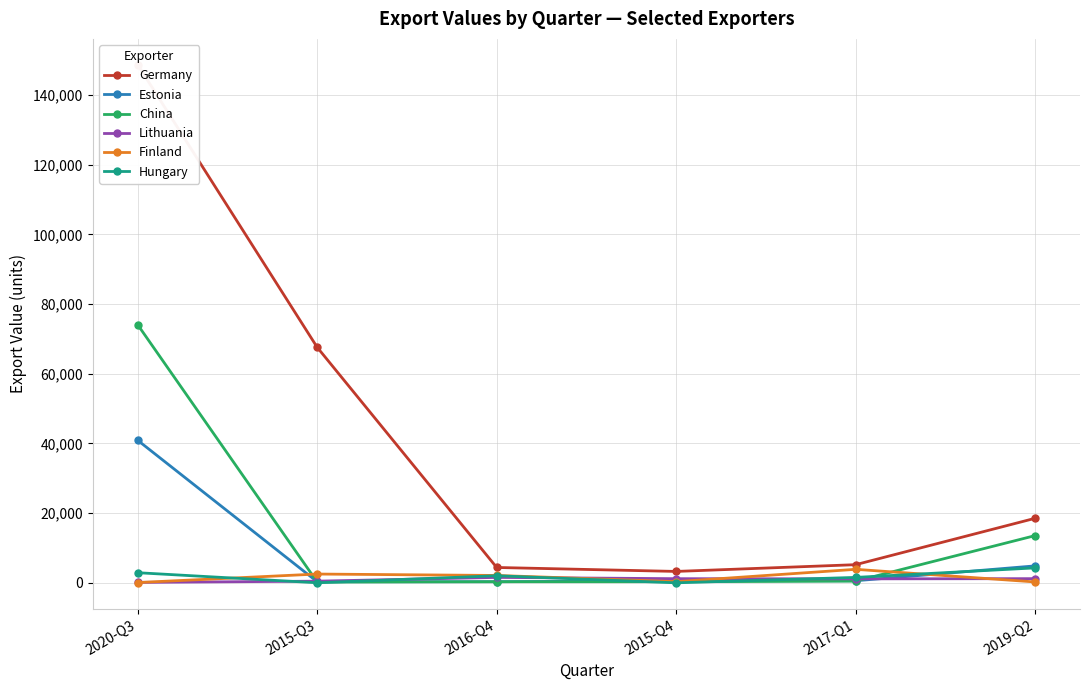

How many times do Finland and Hungary cross each other?

2